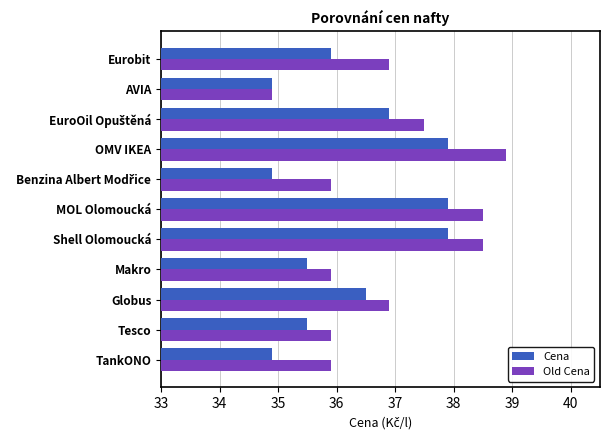

Rank the series by their average value, from lowest to highest.

Cena, Old Cena